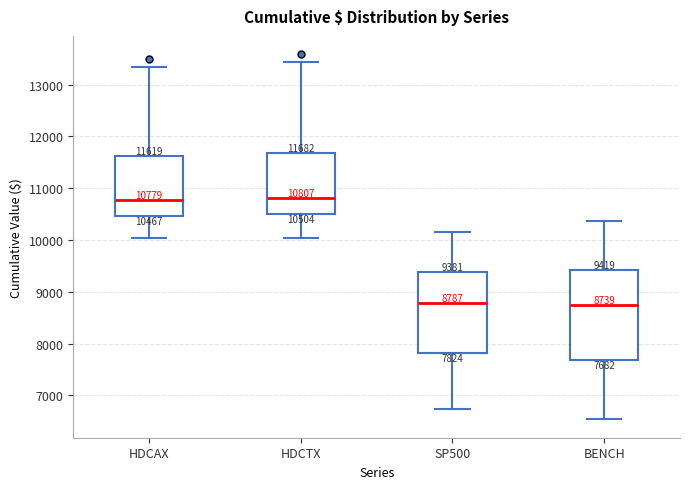

Which box is the tallest, from its lower edge to its upper edge?

BENCH